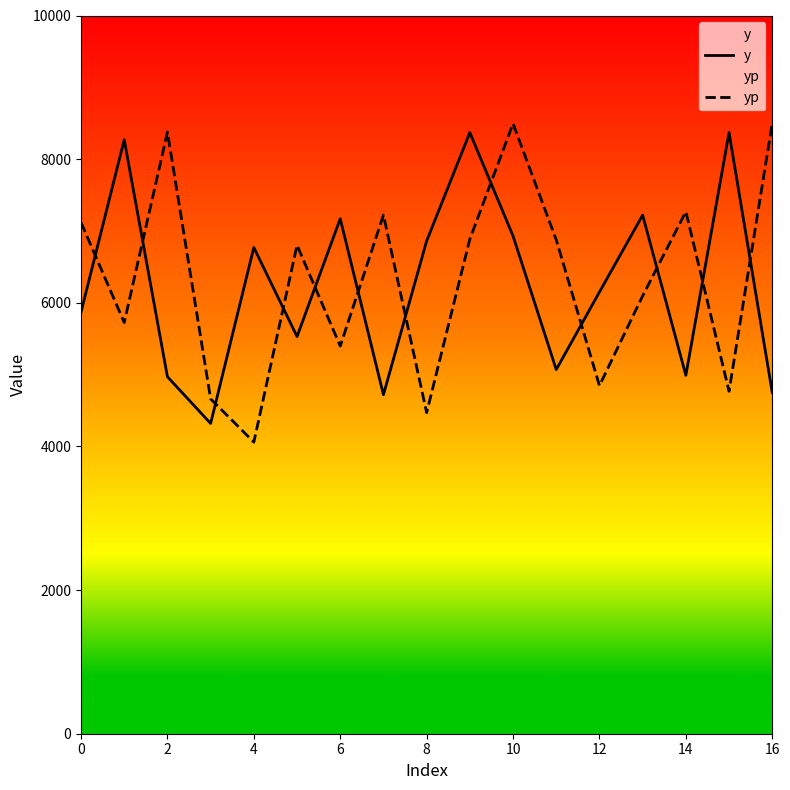

Which series has the largest range (max minus min)?

yp